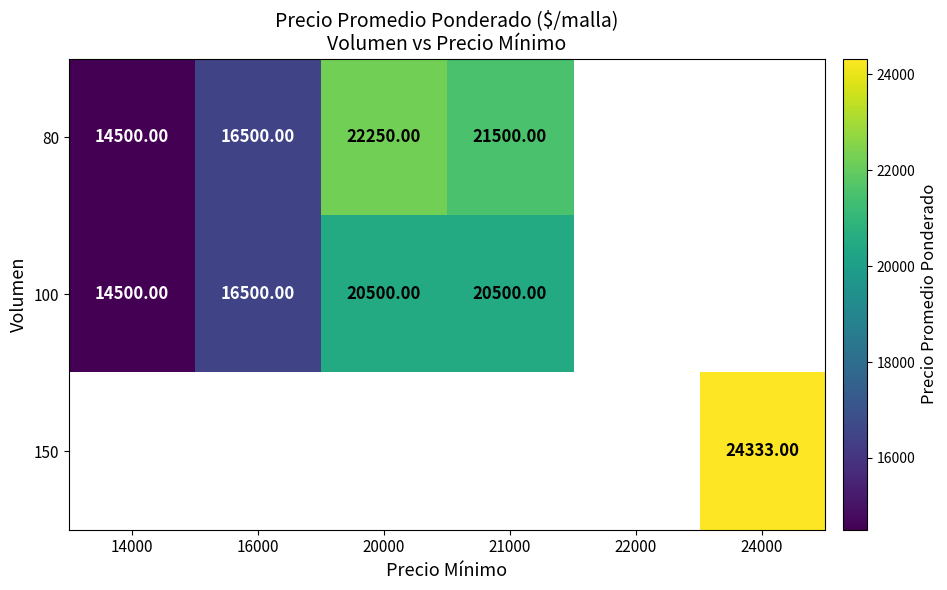

At how many categories does at least one series exceed 16528?

3